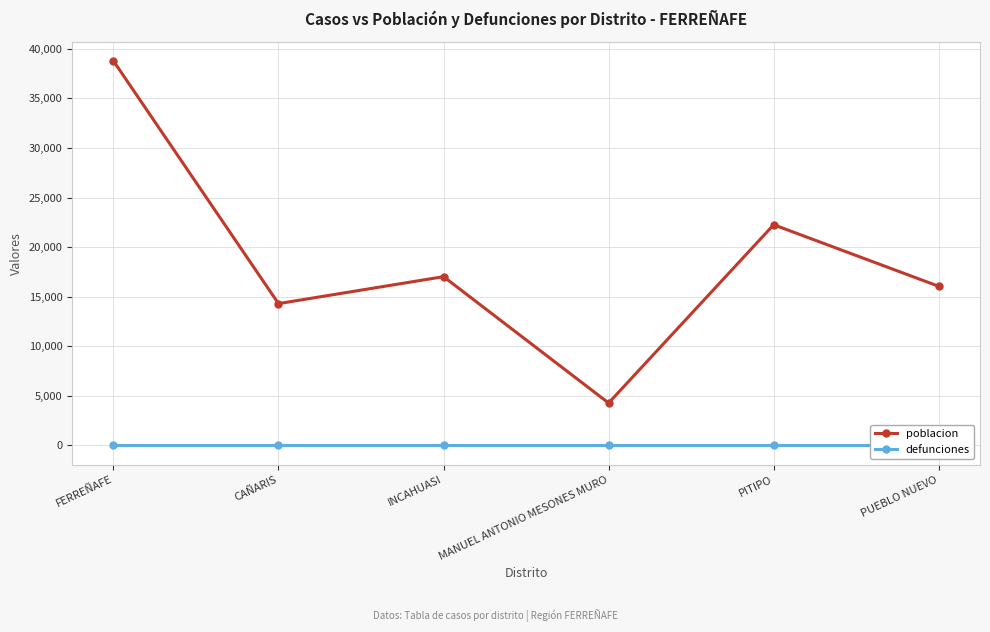

True or false: defunciones has a value of 0 at MANUEL ANTONIO MESONES MURO.

True